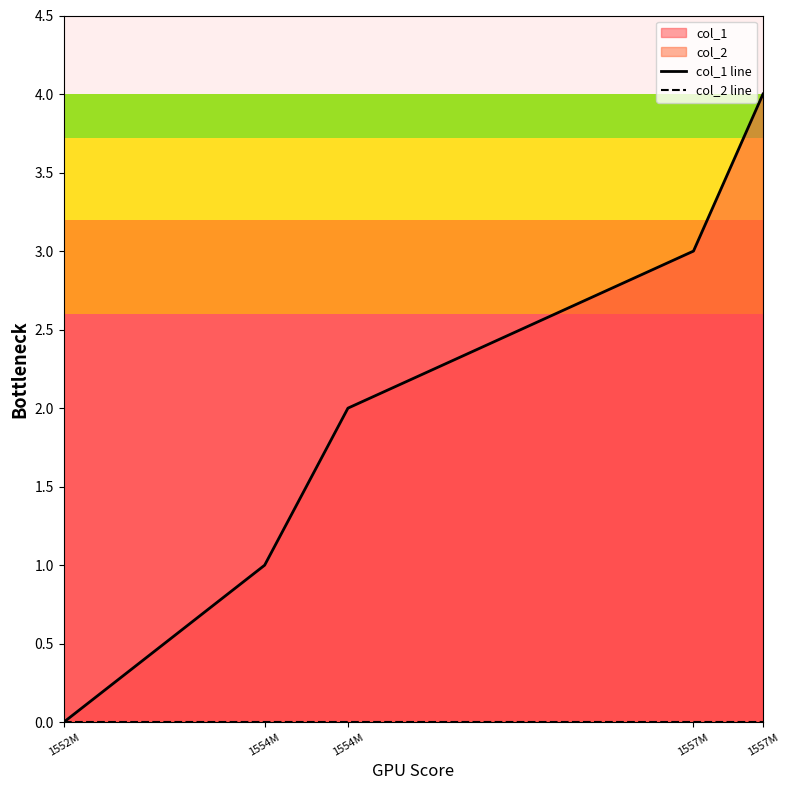

Rank the categories by col_2 line value from lowest to highest.

1552M, 1554M, 1554M, 1557M, 1557M